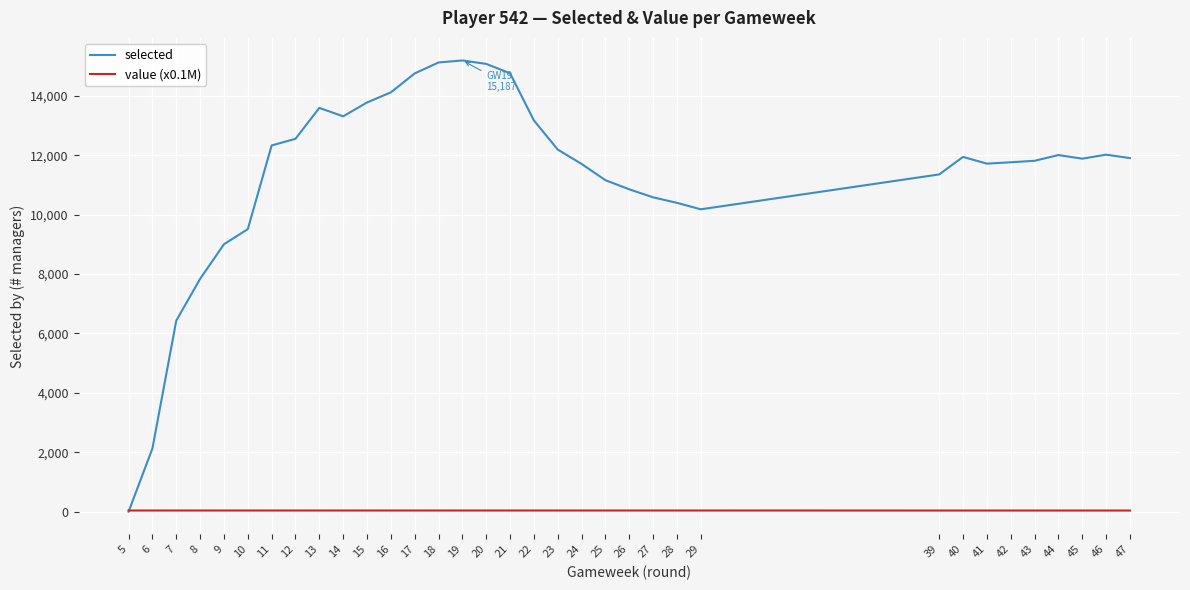

Rank the series by their average value, from highest to lowest.

selected, value (x0.1M)